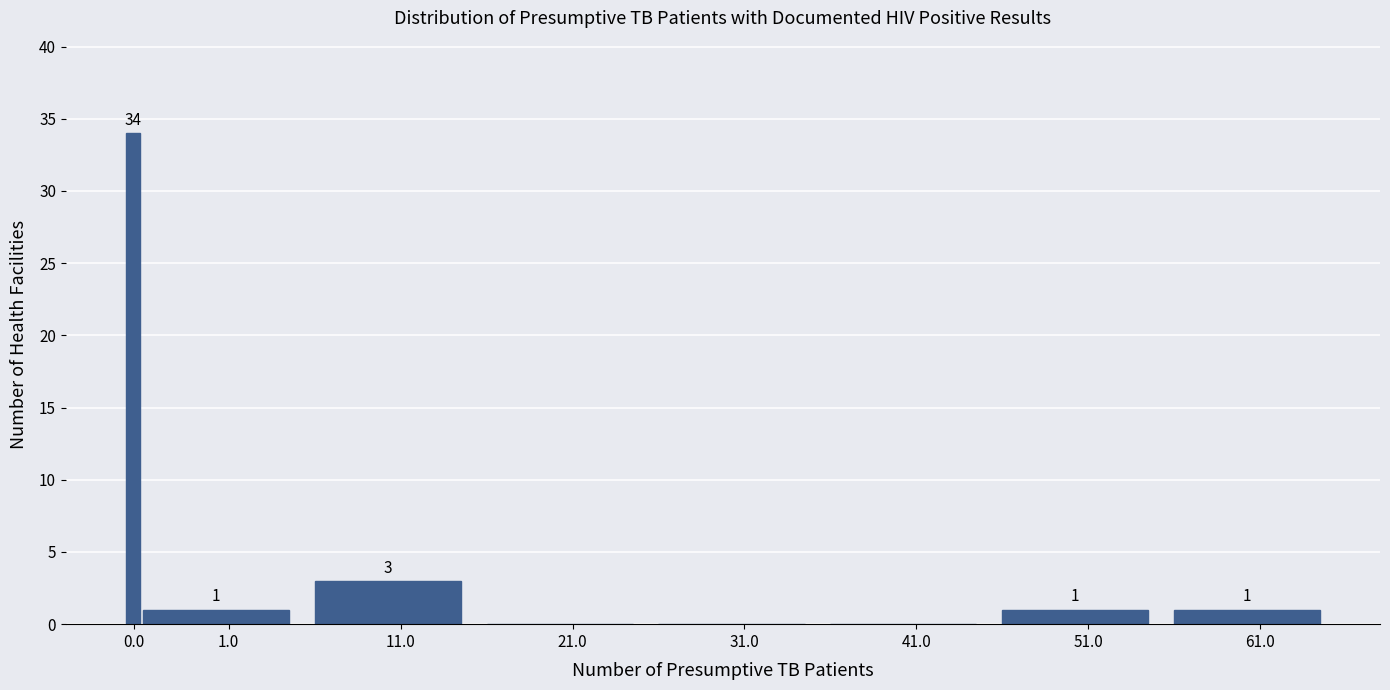

Reading right to left, what are all the values shown in this chart?

61.0=1	51.0=1	41.0=0	31.0=0	21.0=0	11.0=3	1.0=1	0.0=34